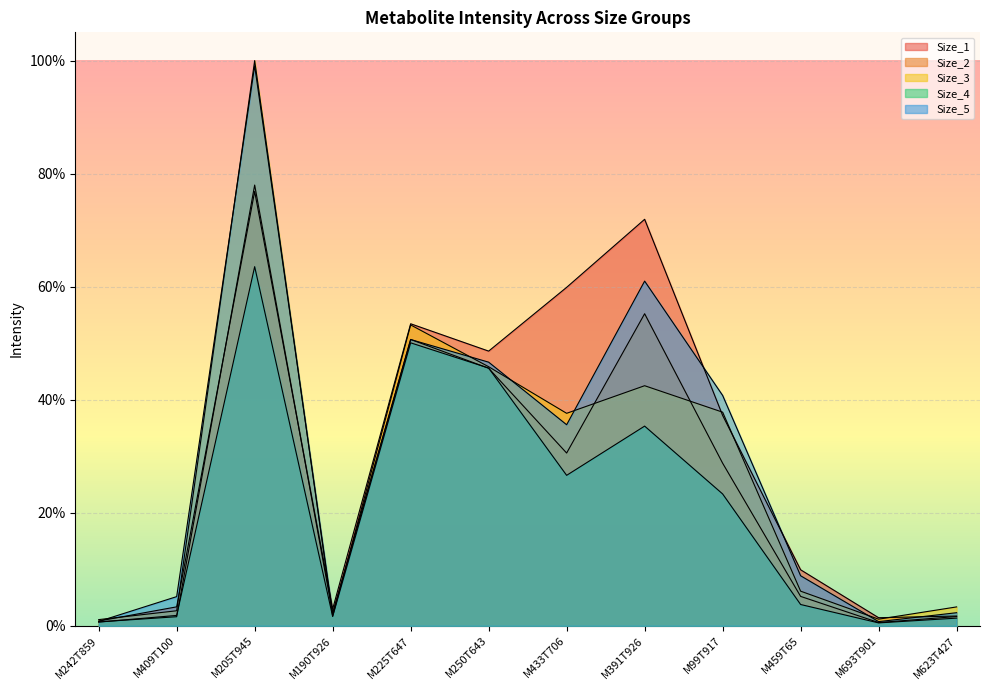

What is the sum of the Size_1 values at M190T926 and M409T100?

6.3